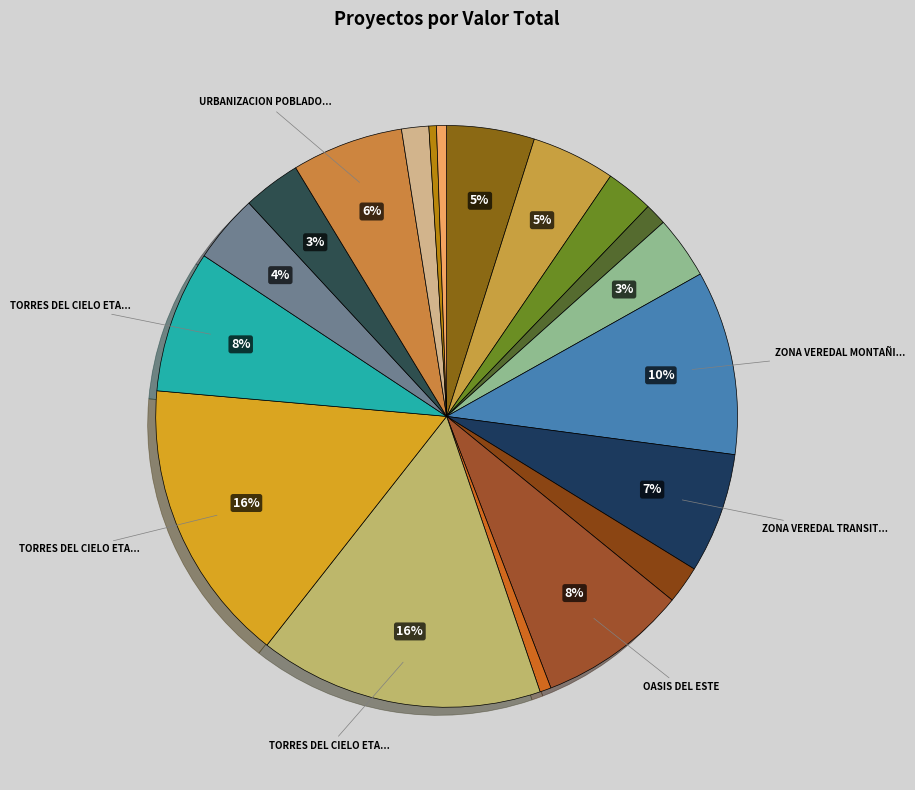

Is there a majority slice in this chart?

No